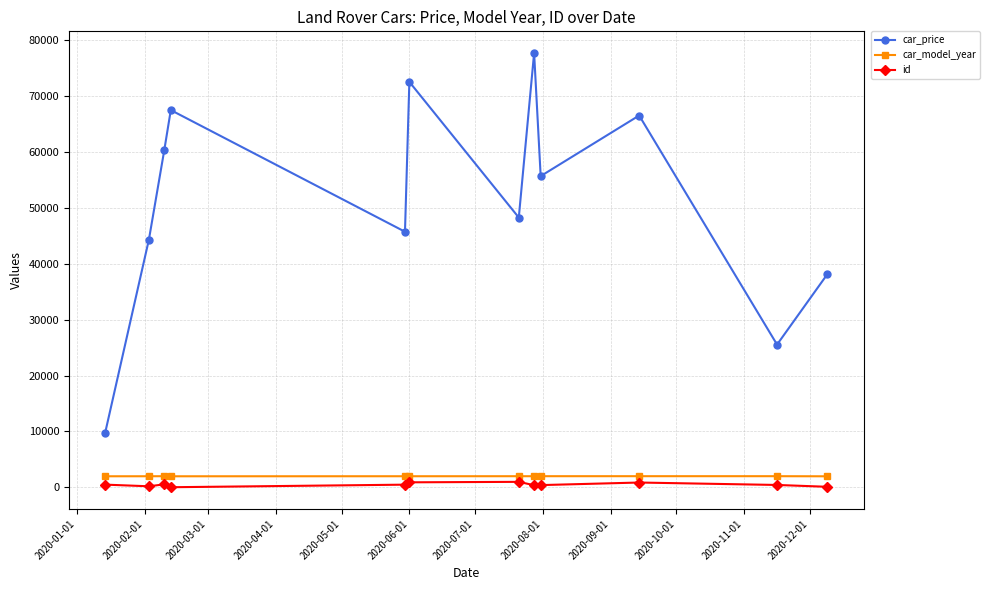

What is the highest value of the car_price series?

77609.9